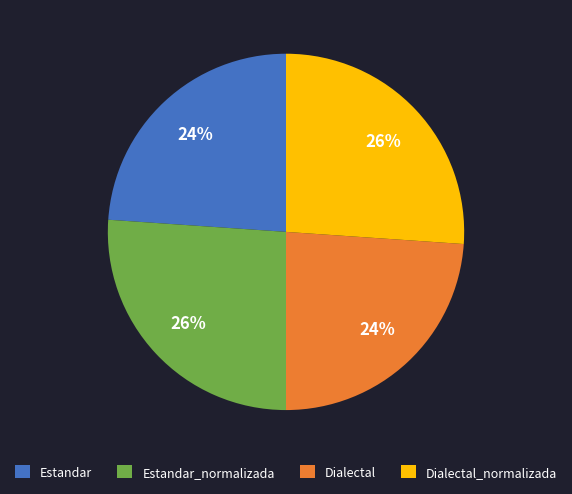

The Dialectal_normalizada slice represents 17% of the pie. True or false?

False